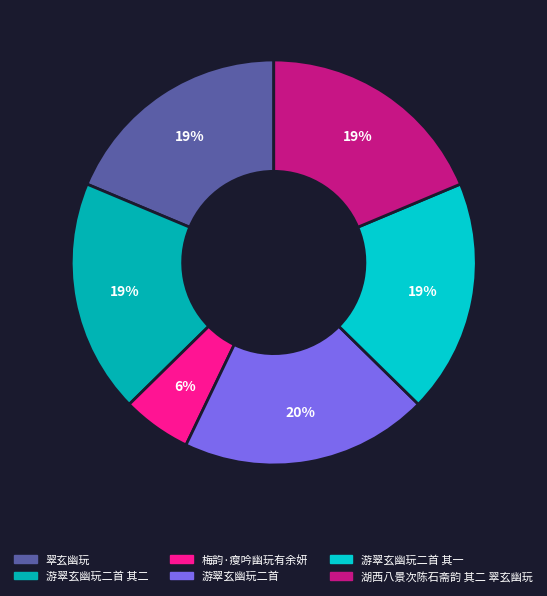

Does 游翠玄幽玩二首 其二 represent more than half of the total?

No